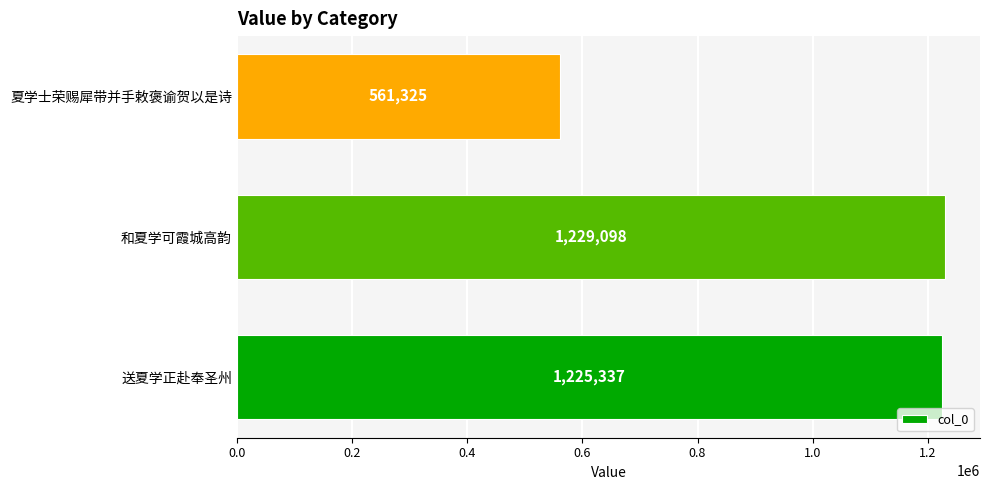

What is the sum of the values at 和夏学可霞城高韵 and 送夏学正赴奉圣州?

2454435